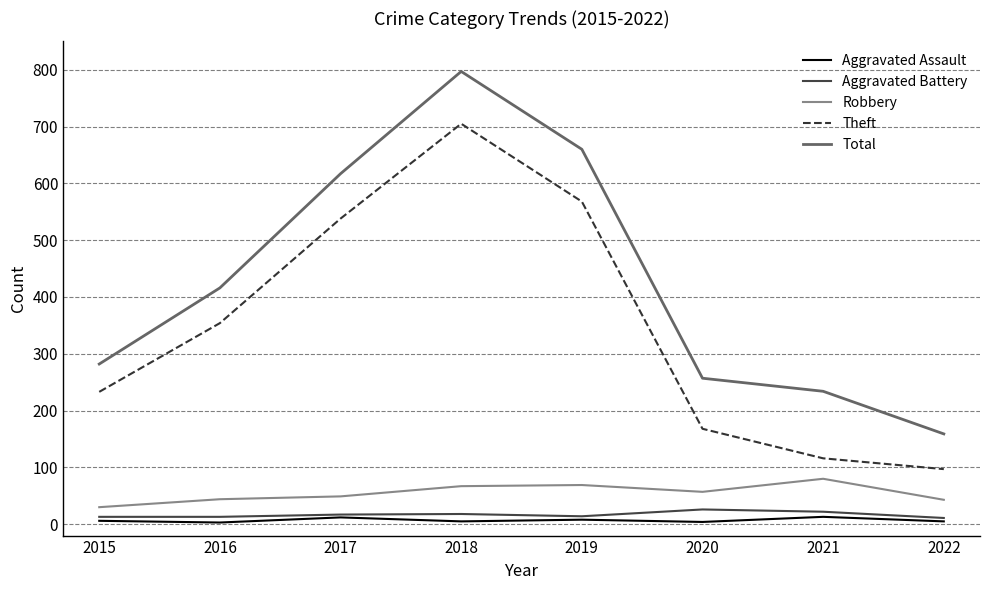

True or false: Total has more than 2 interior local peaks.

False